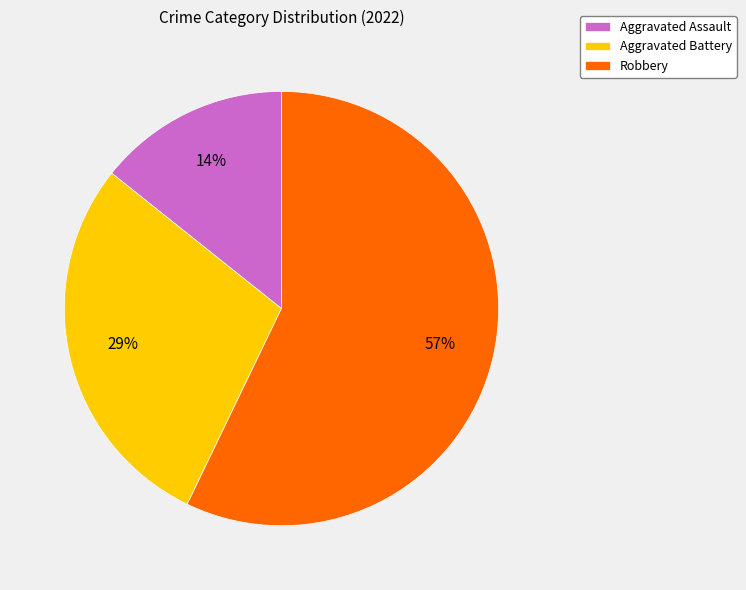

To the nearest percent, what is the combined percentage of Aggravated Assault and Aggravated Battery?

43%